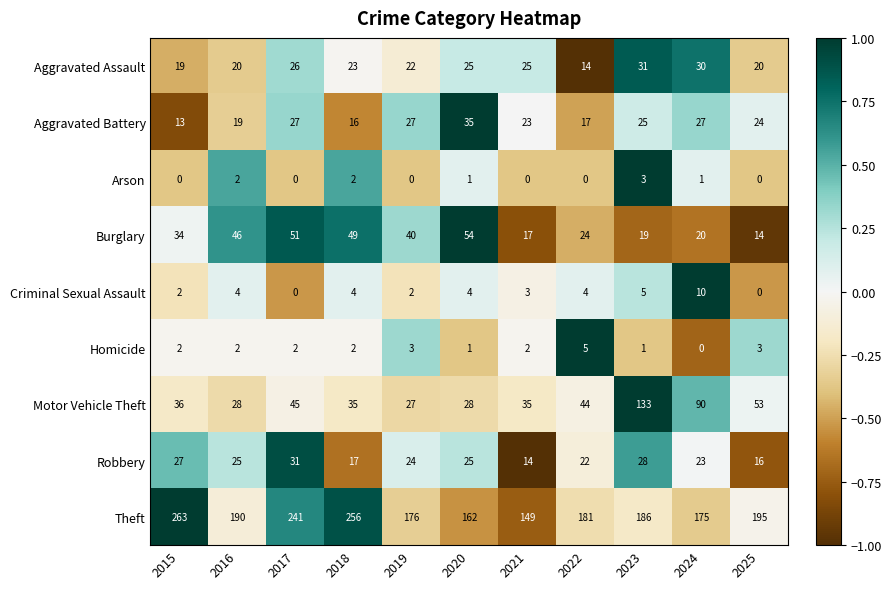

What is the maximum value shown in the chart?

263